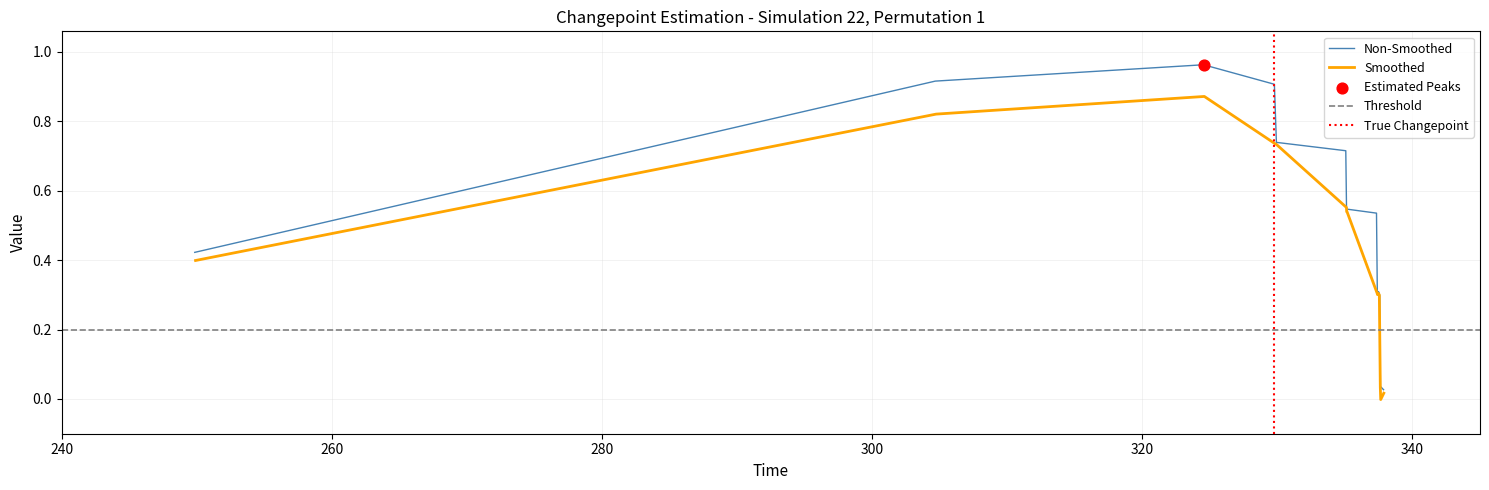

Is the value of Vload at 9 greater than the value of Pload at 10?

No